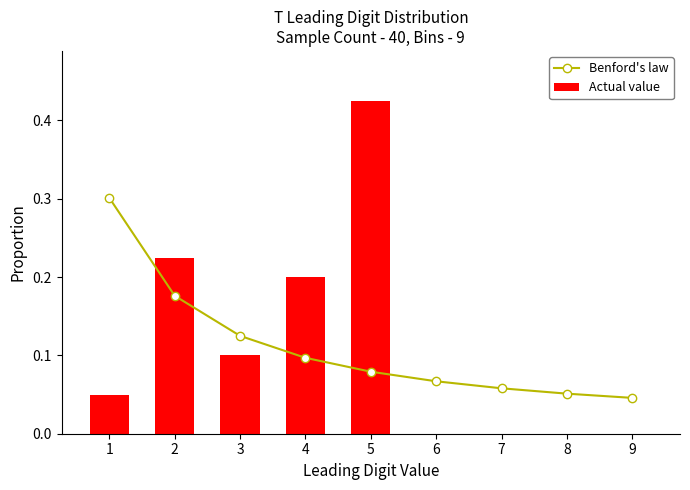

At which category is the sum across all series the highest?

5